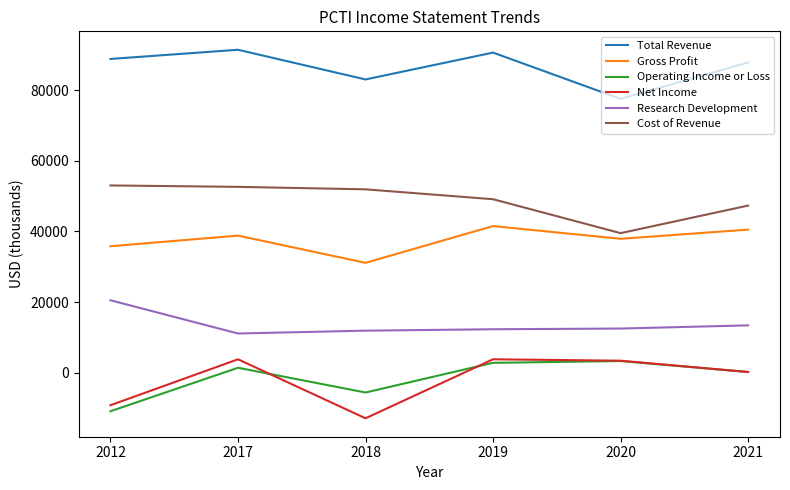

Is the value of Operating Income or Loss at 2012 greater than the value of Gross Profit at 2020?

No